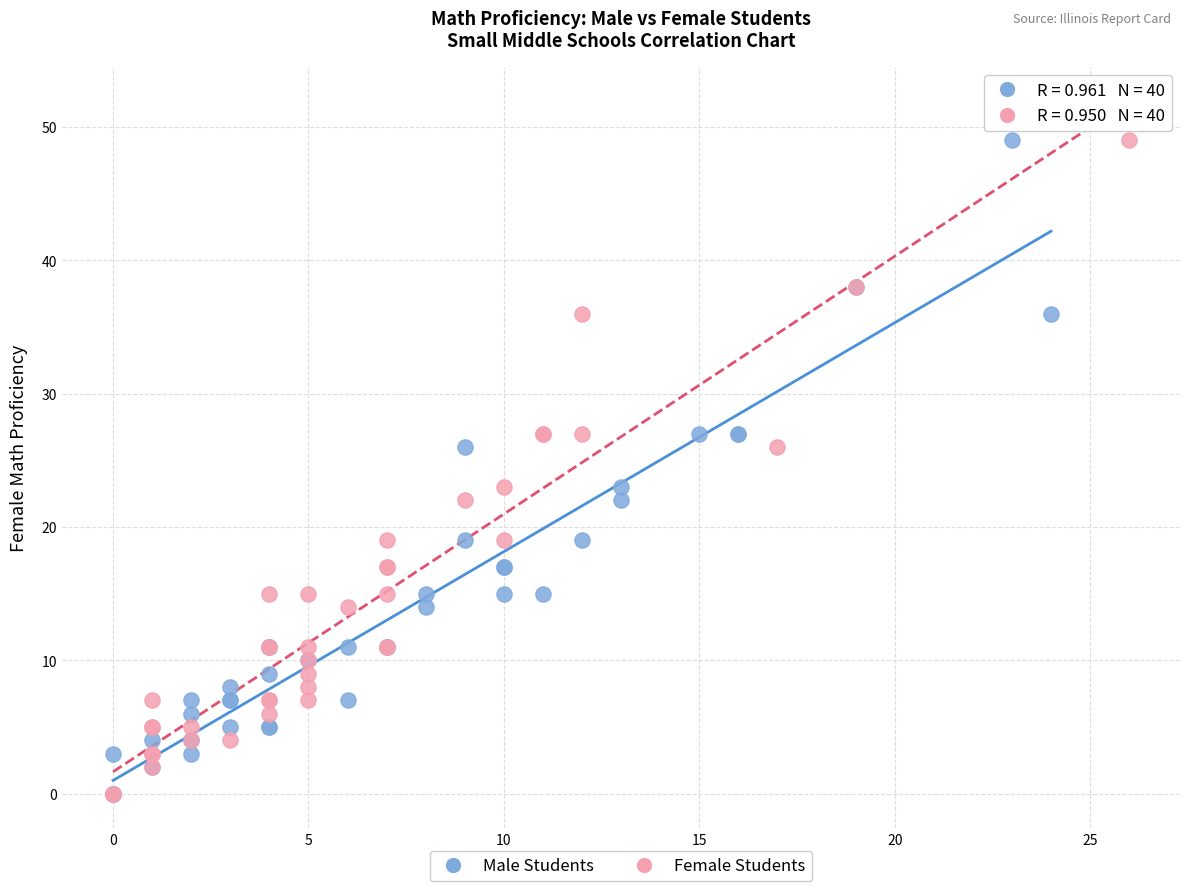

What are all the series names shown in the legend?

Male Students, Female Students